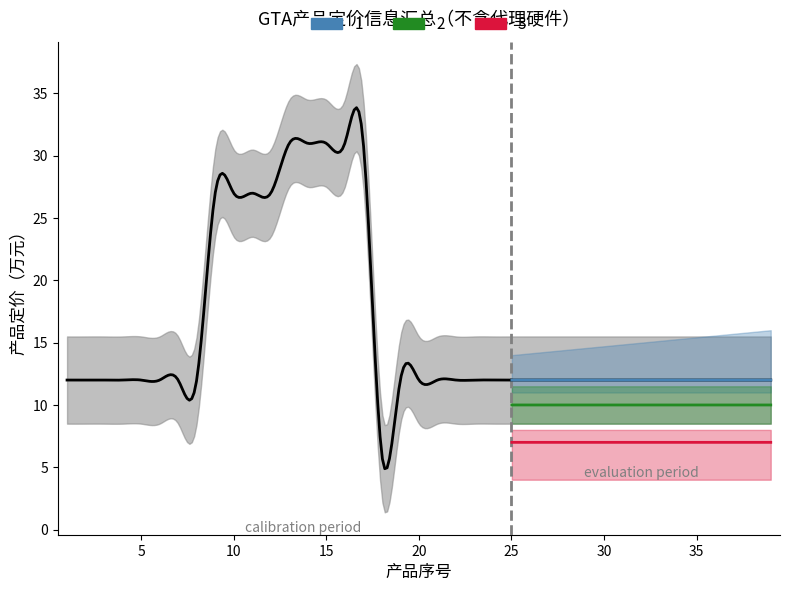

The 产品序号 series shows 6 at 24. True or false?

False